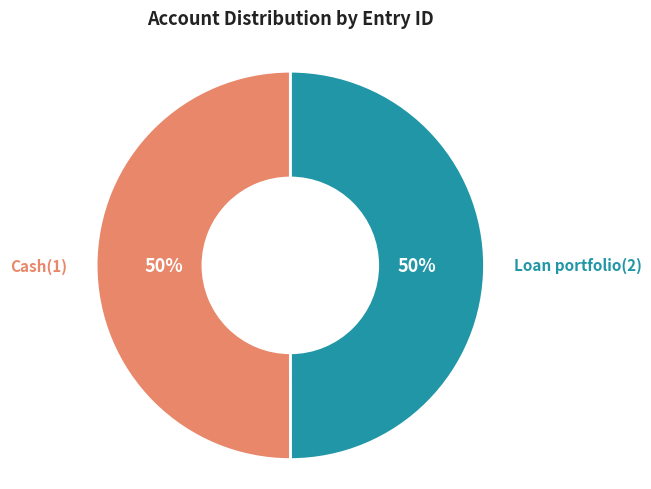

To the nearest percent, what is the average slice percentage?

50%